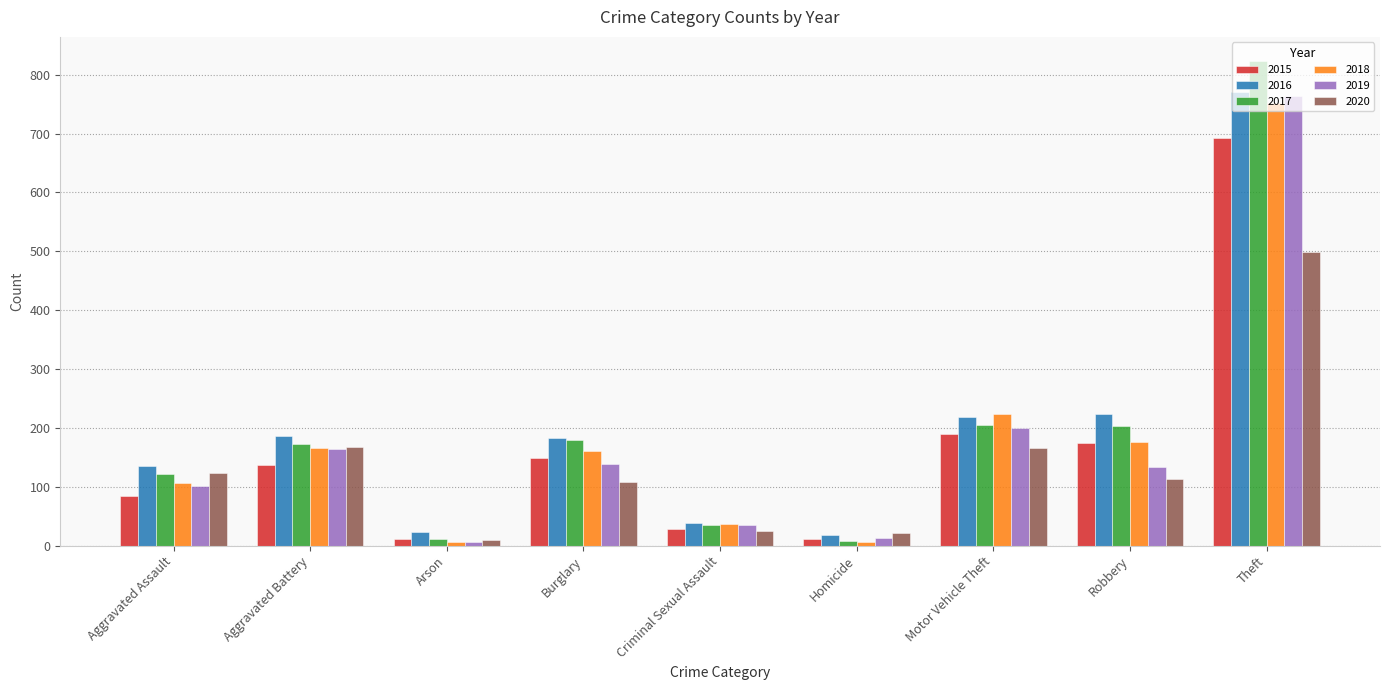

Read the 2018 value at Burglary.

160